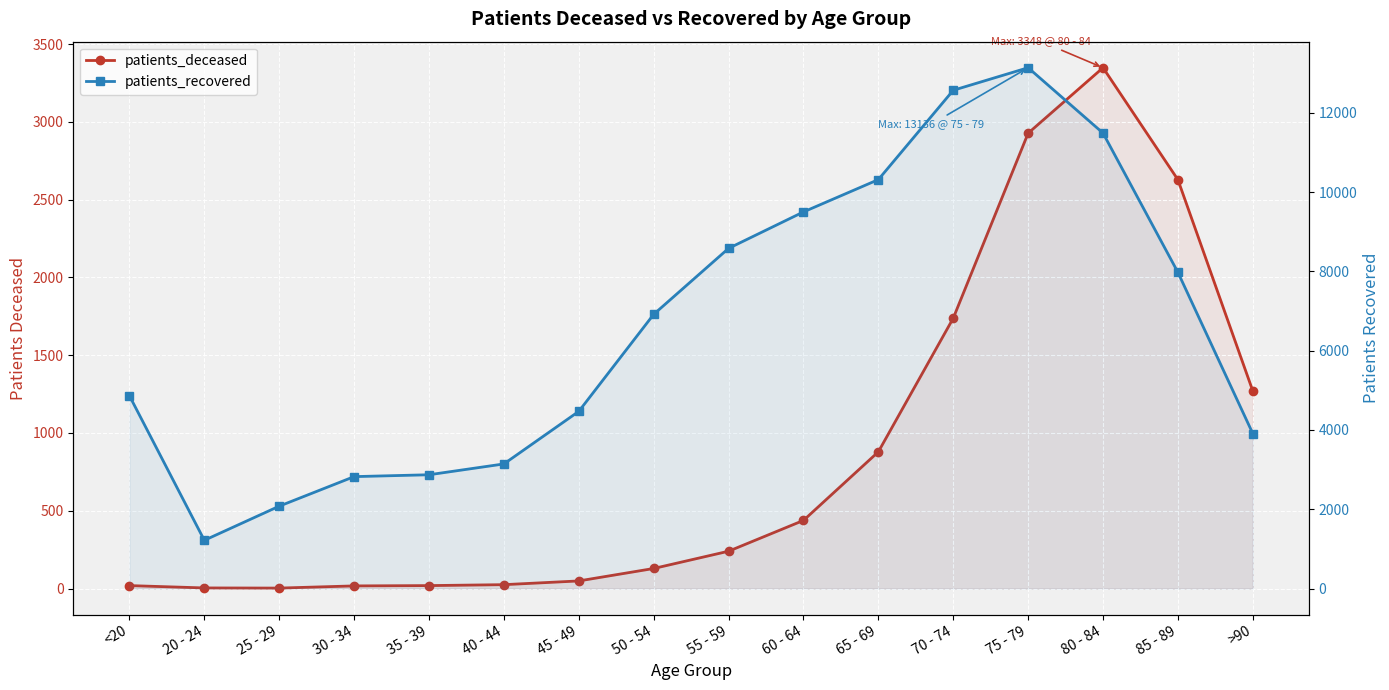

How many interior local valleys does the patients_deceased series have?

1